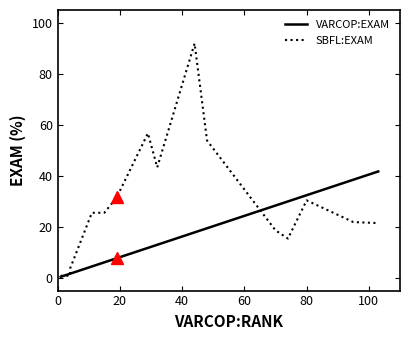

Is this an area chart (filled region under the line)?

No